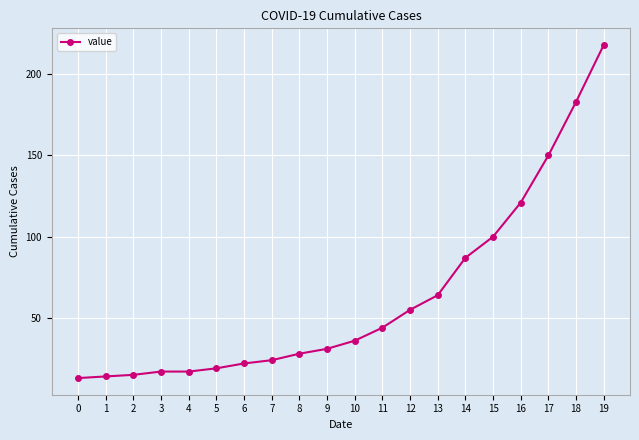

What is the difference between the second highest and second lowest values?

169